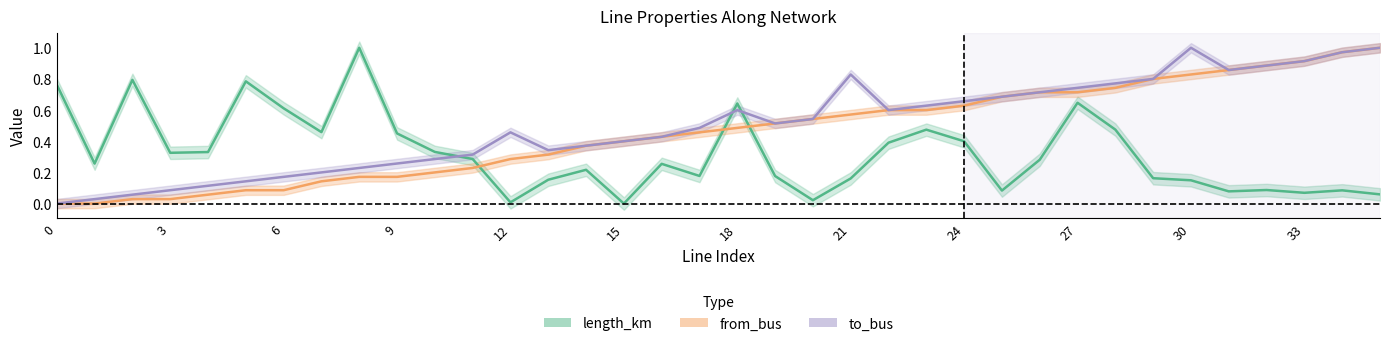

What is the approximate value of to_bus at 31?

0.9